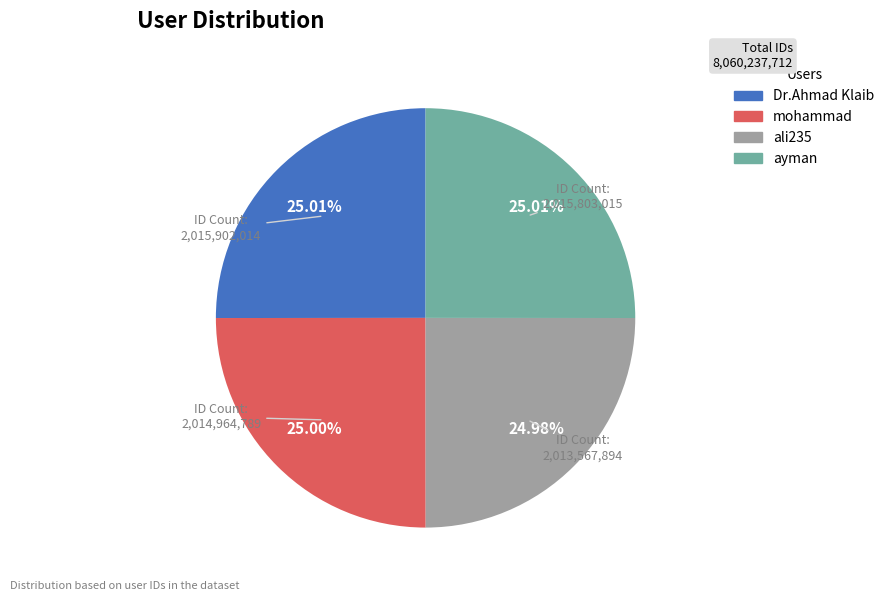

Is the sum of ayman and Dr.Ahmad Klaib greater than half?

Yes